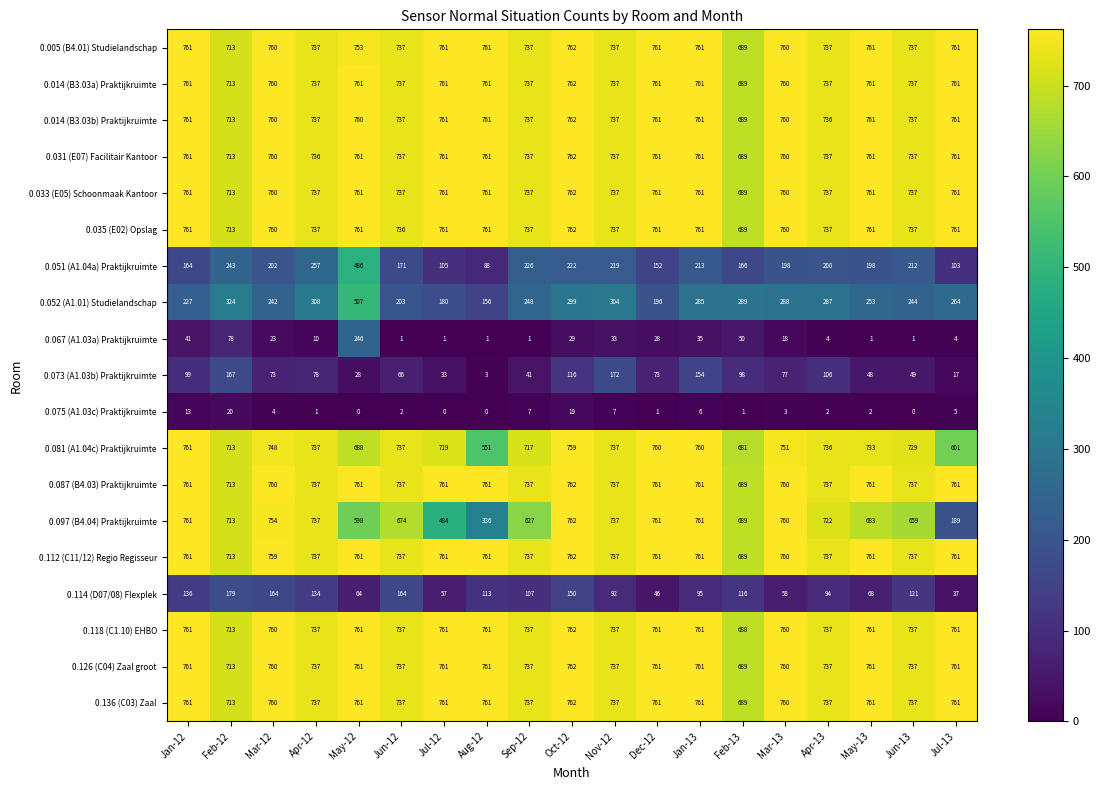

Which series changed the most between Jun-12 and Apr-13?

0.052 (A1.01) Studielandschap